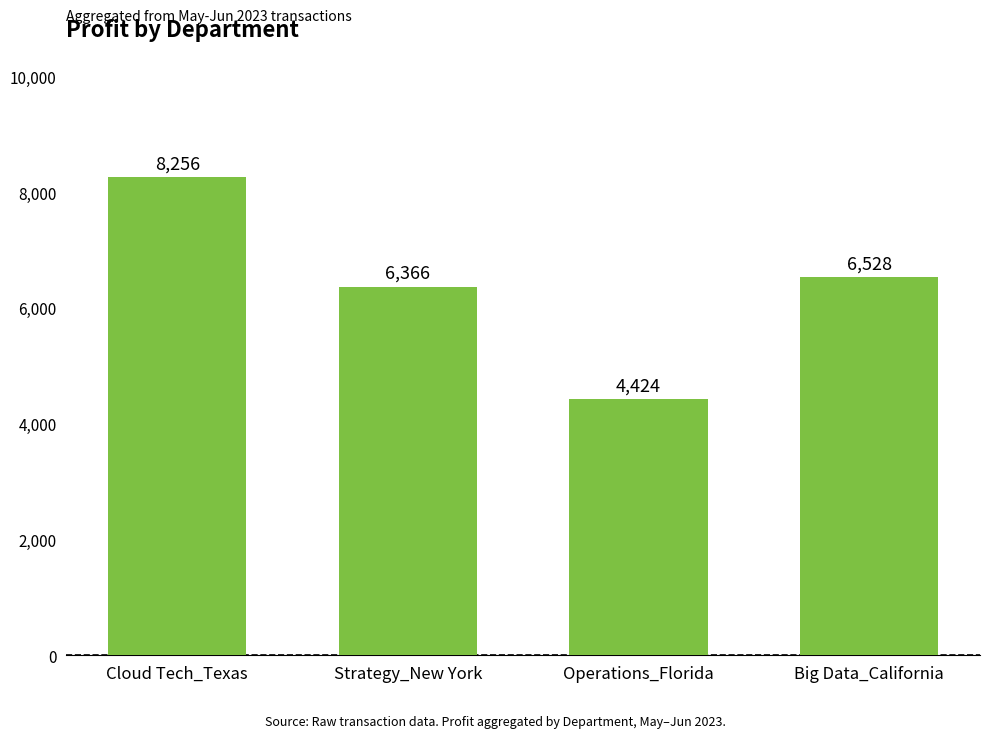

At which label is the value closest to 6340?

Strategy_New York